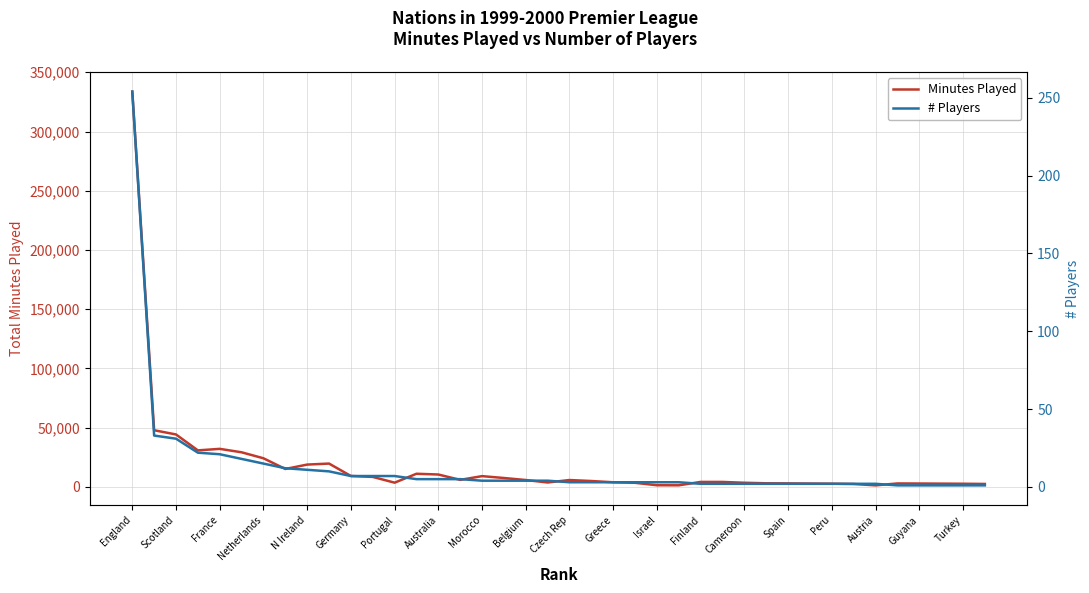

Which series has the largest range (max minus min)?

Minutes Played